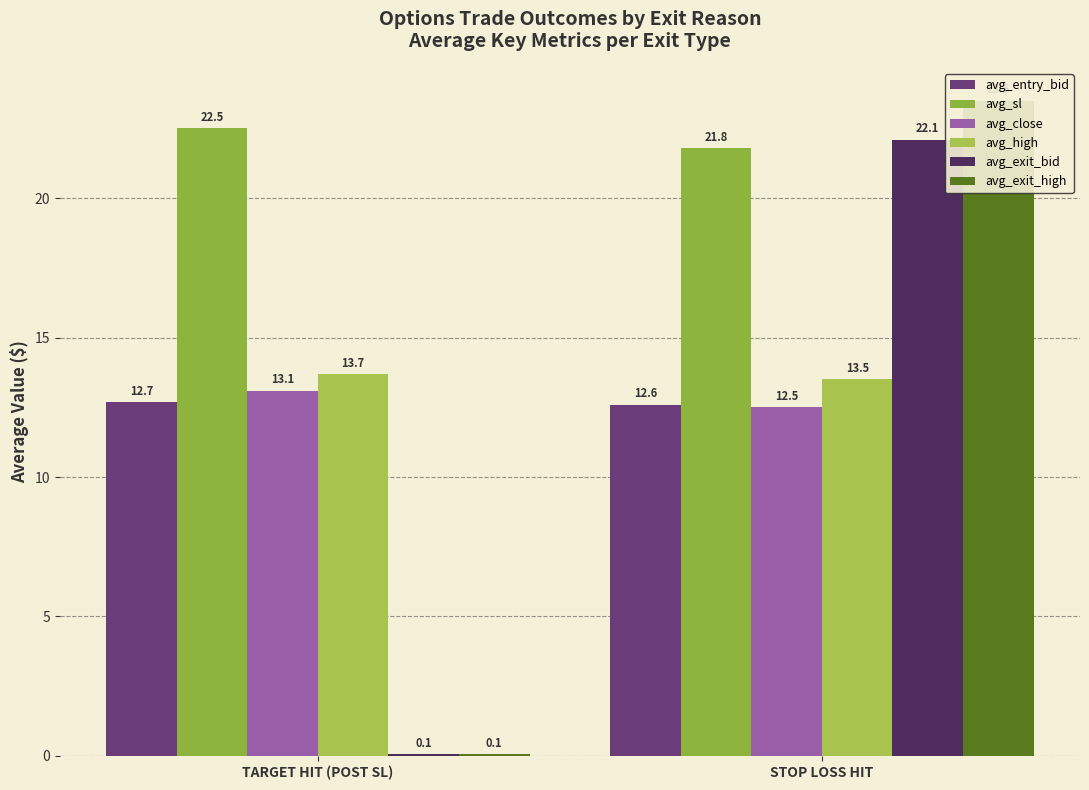

What is the label of the 1st bar from the left?

TARGET HIT (POST SL)